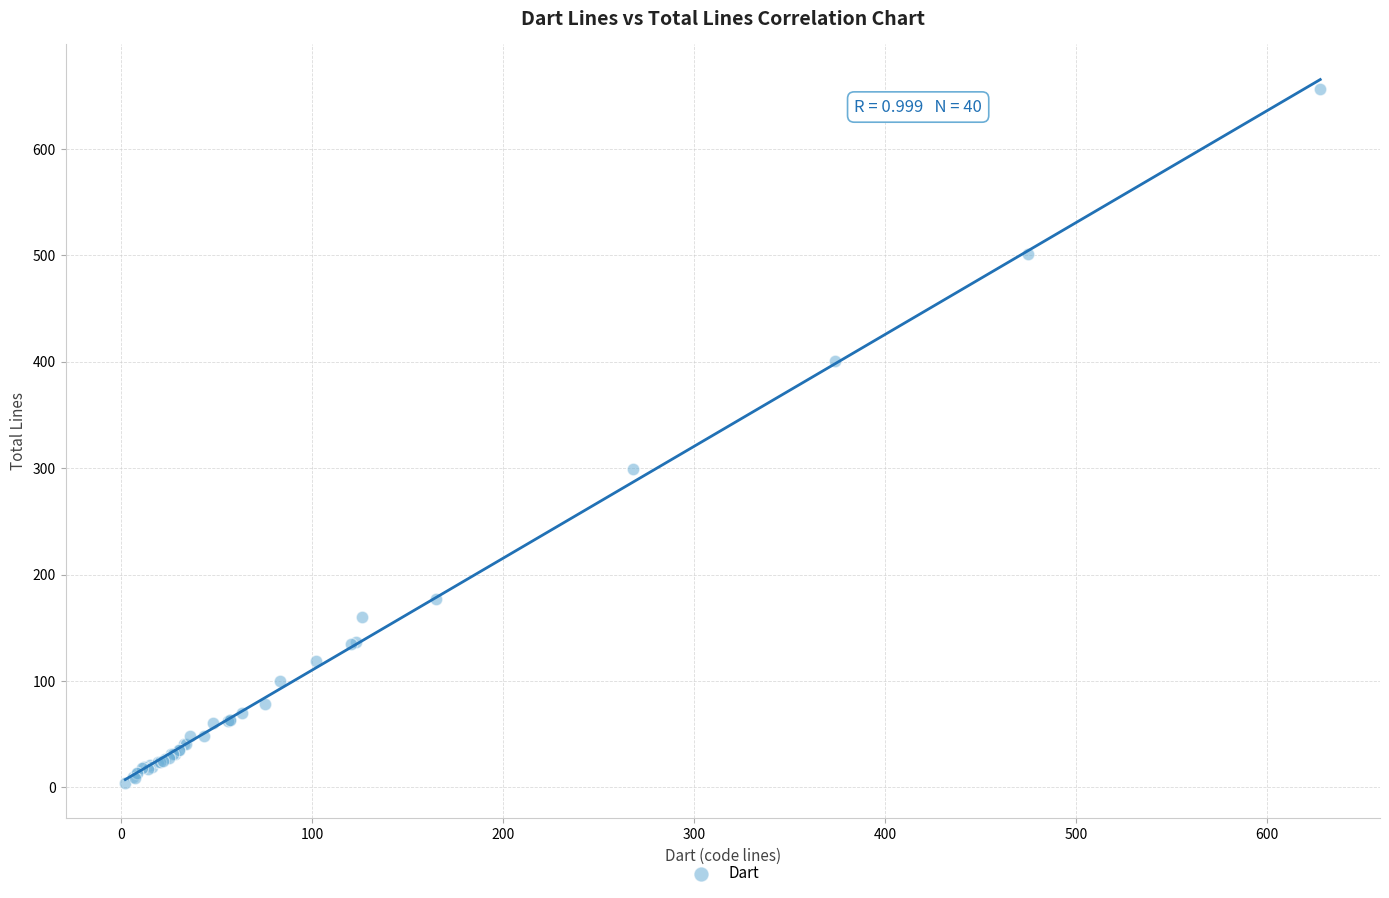

What Y value in the scatter plot is closest to 330?

299